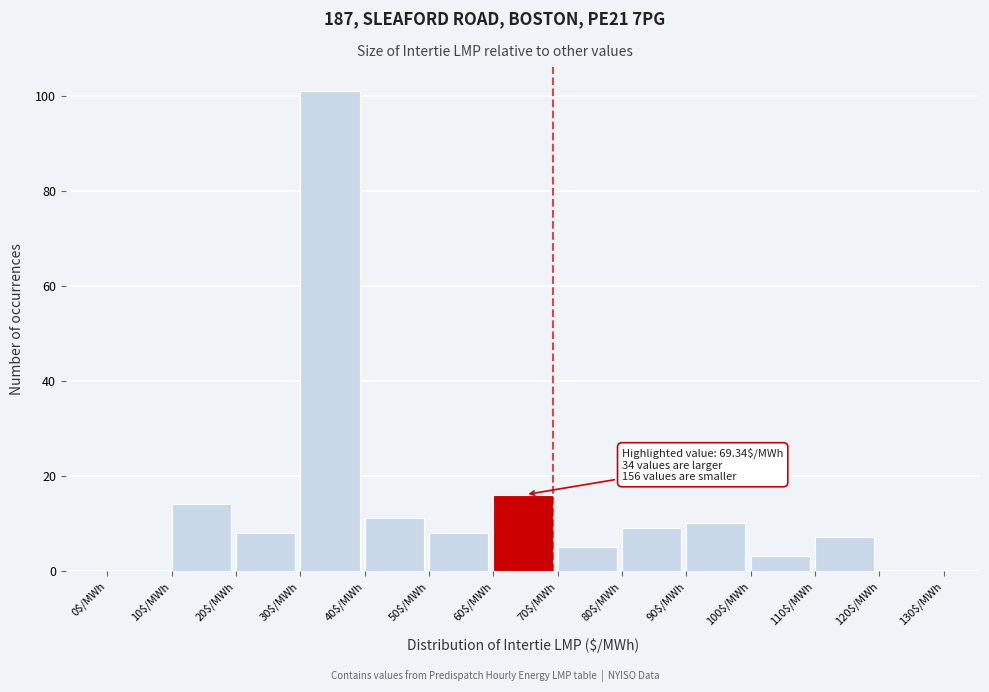

Which range on the x-axis has the tallest bar?

30 to 40